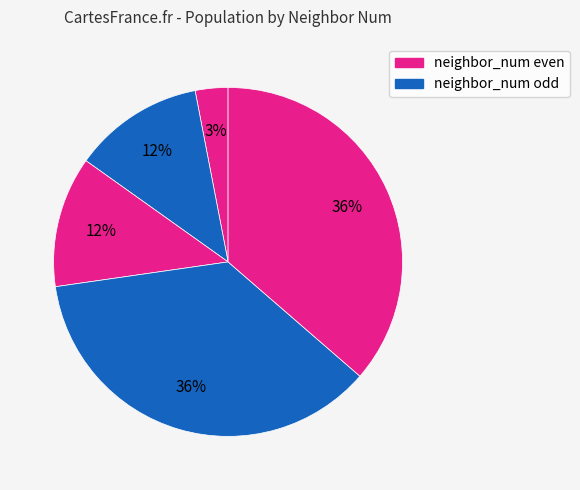

How many slices are in this pie chart?

5